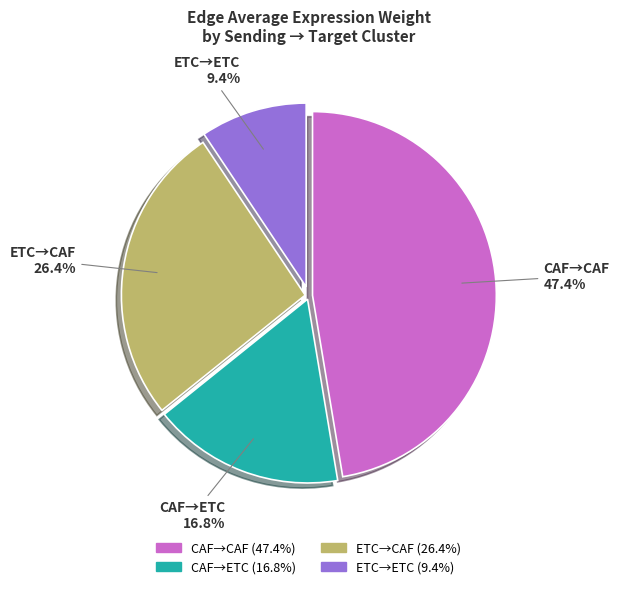

Does any single category account for the majority?

No